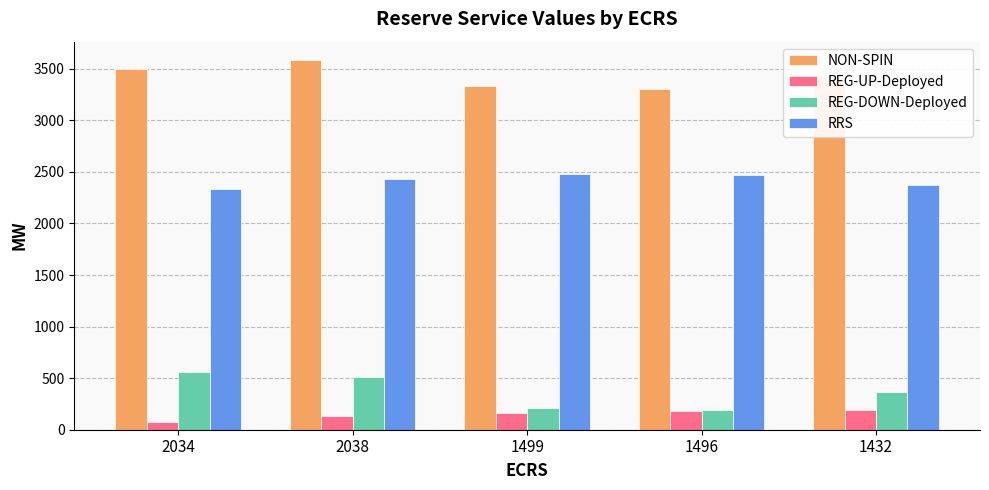

What are all the series names shown in the legend?

NON-SPIN, REG-UP-Deployed, REG-DOWN-Deployed, RRS